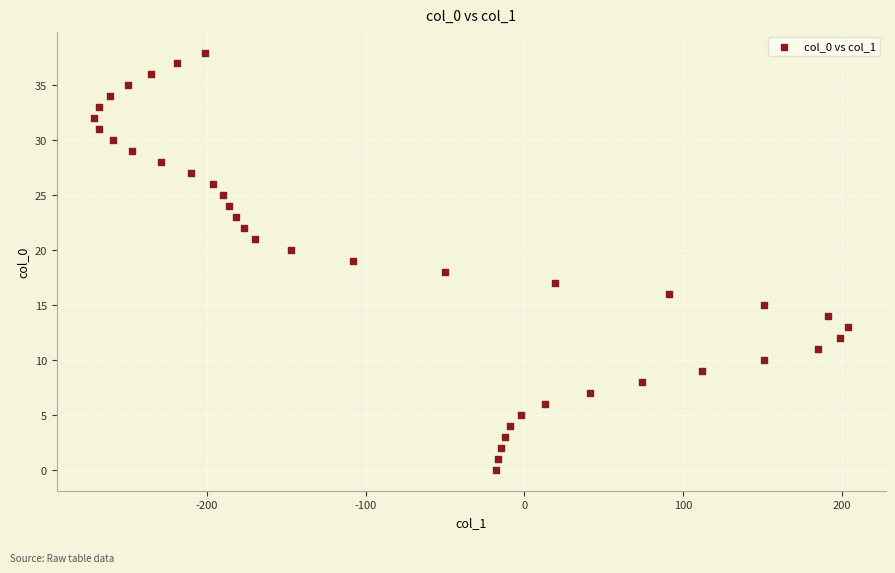

What is the range of X values (max minus min)?

475